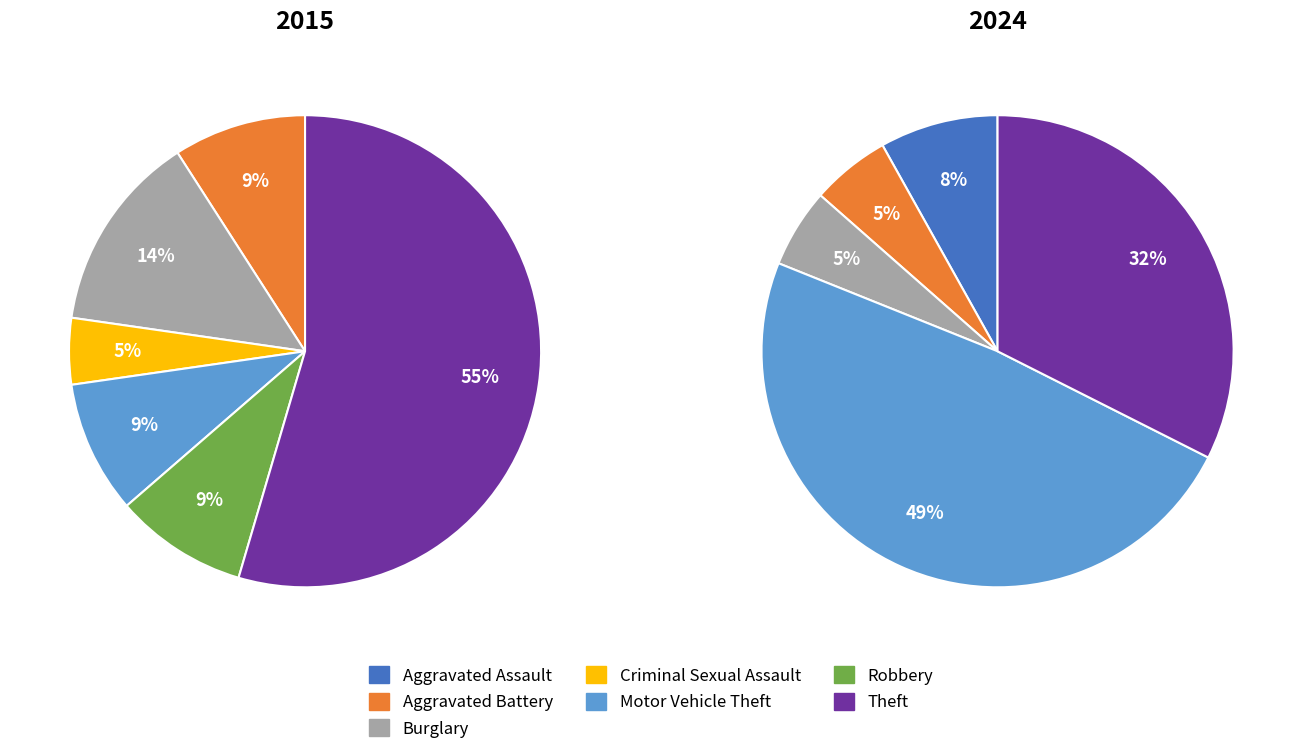

Does Motor Vehicle Theft represent more than half of the total?

No